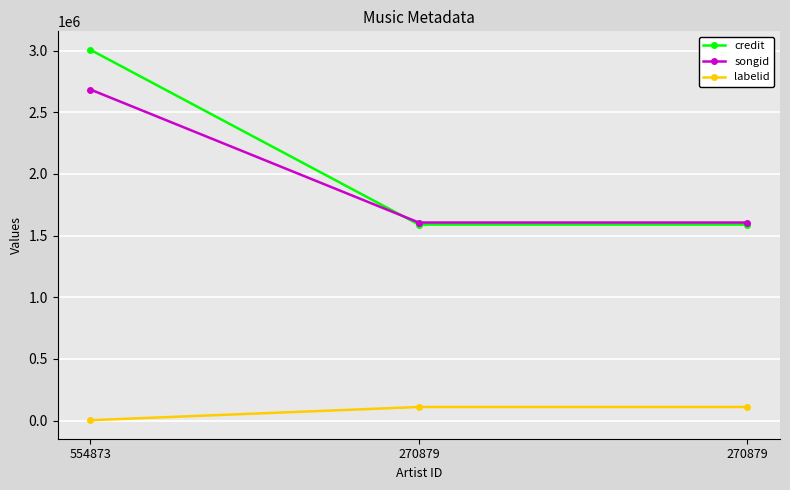

What is the value of the credit point at the 3rd from the left?

1589344